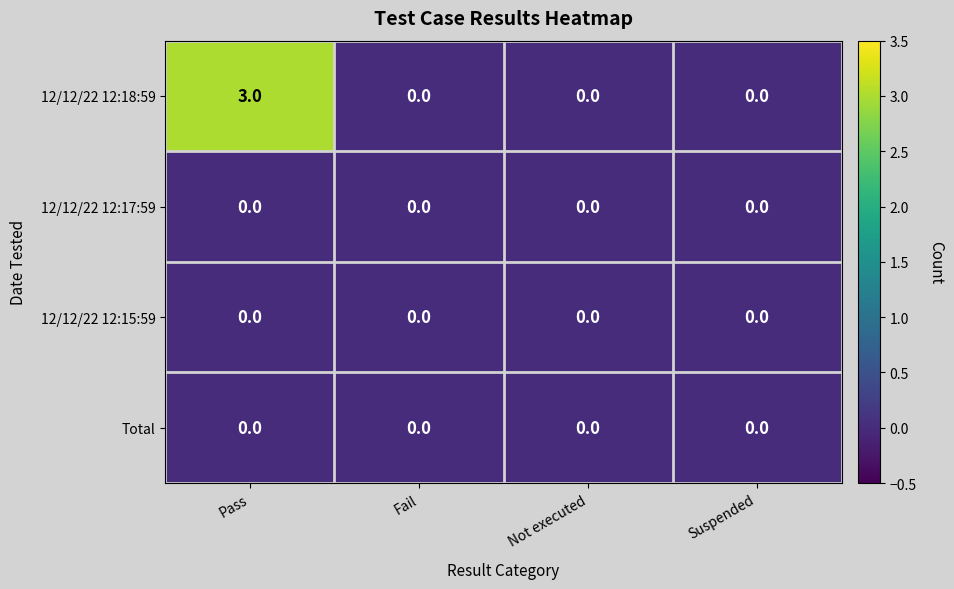

Reading right to left, list all the values displayed in this chart.

12/12/22 12:18:59: Suspended=0	Not executed=0	Fail=0	Pass=3
12/12/22 12:17:59: Suspended=0	Not executed=0	Fail=0	Pass=0
12/12/22 12:15:59: Suspended=0	Not executed=0	Fail=0	Pass=0
Total: Suspended=0	Not executed=0	Fail=0	Pass=0